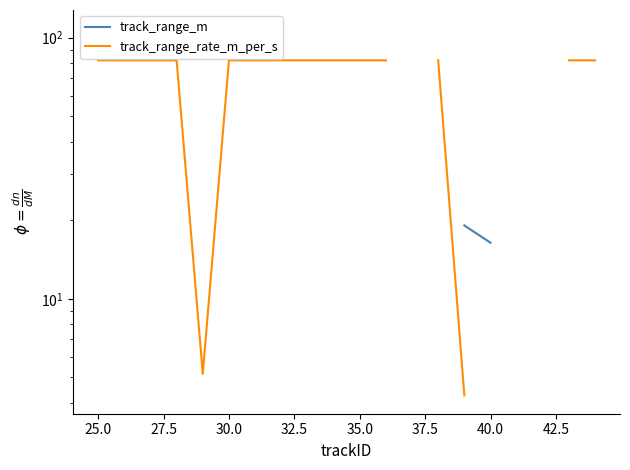

What are all the series names shown in the legend?

track_range_m, track_range_rate_m_per_s